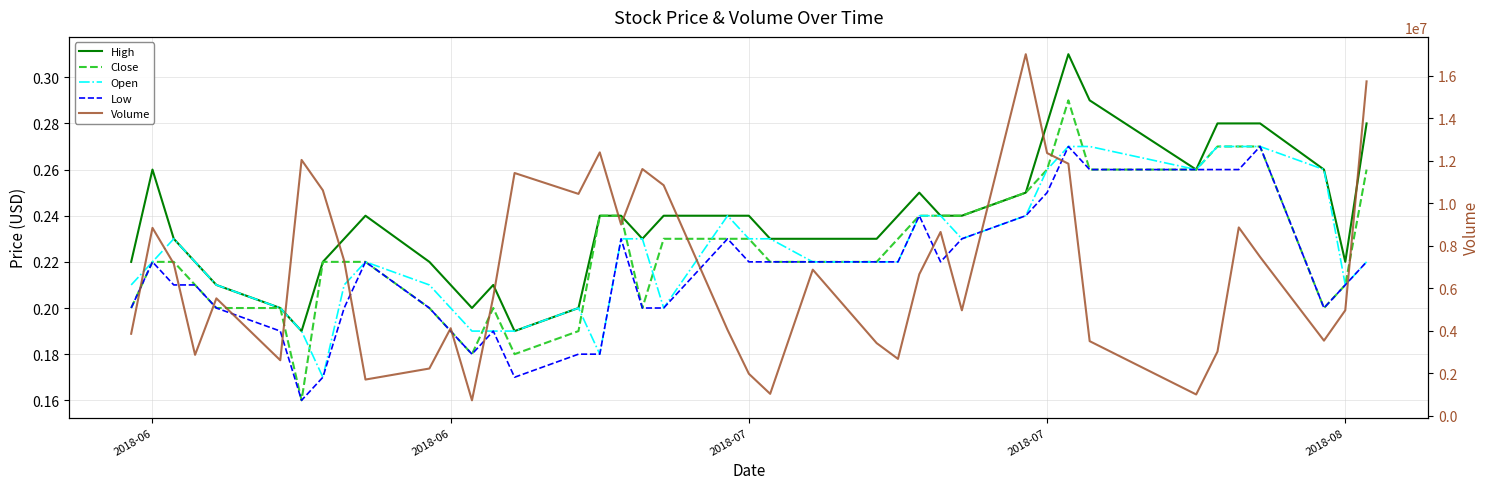

Is this an area chart (filled region under the line)?

No